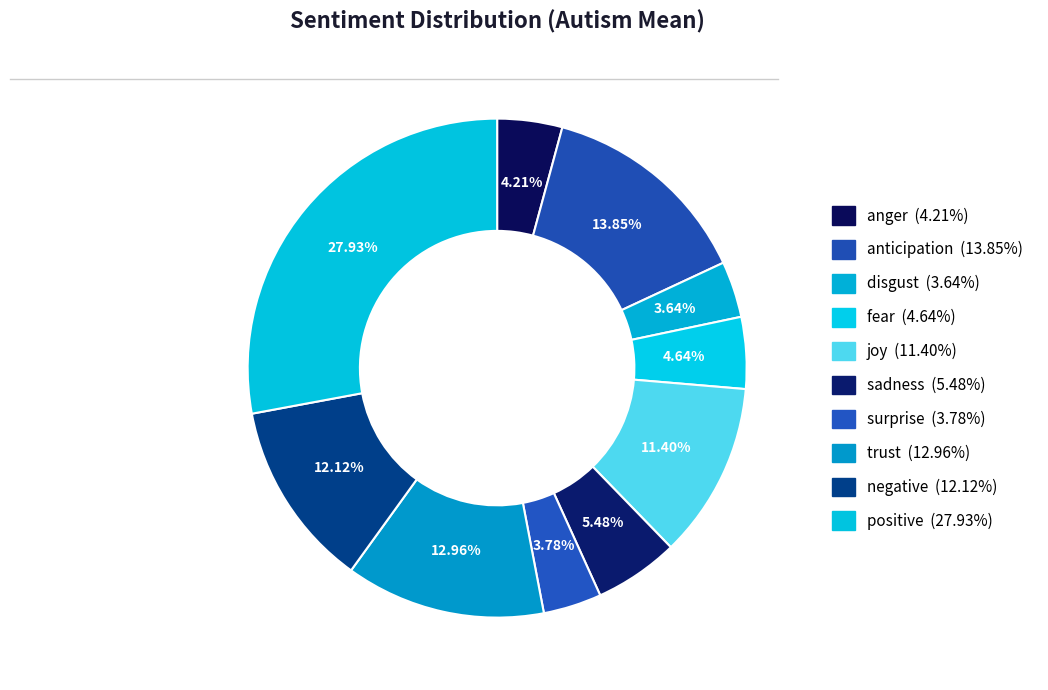

How many slices are in this pie chart?

10